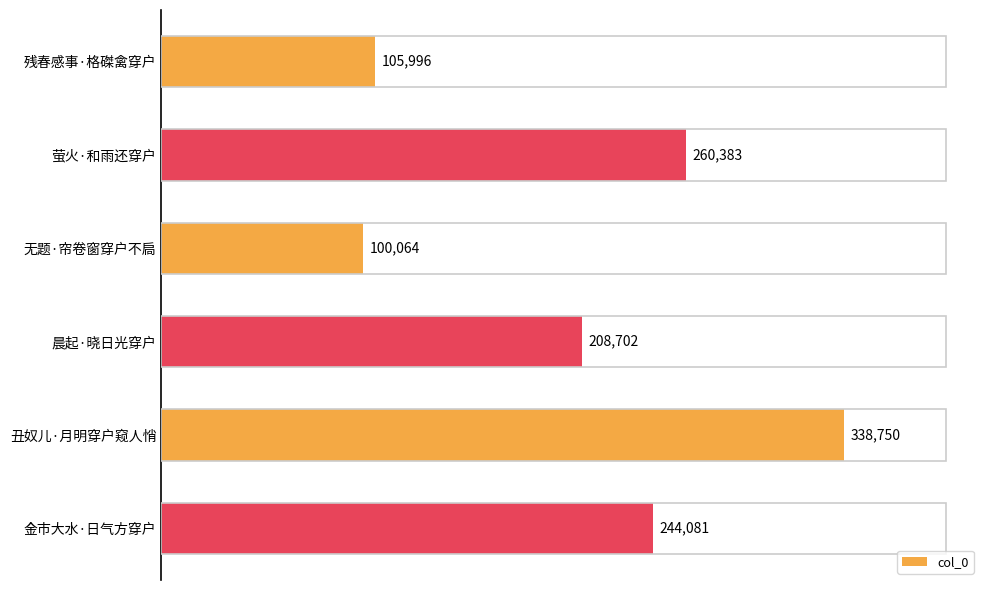

Are the bars grouped side by side (vs. stacked)?

No